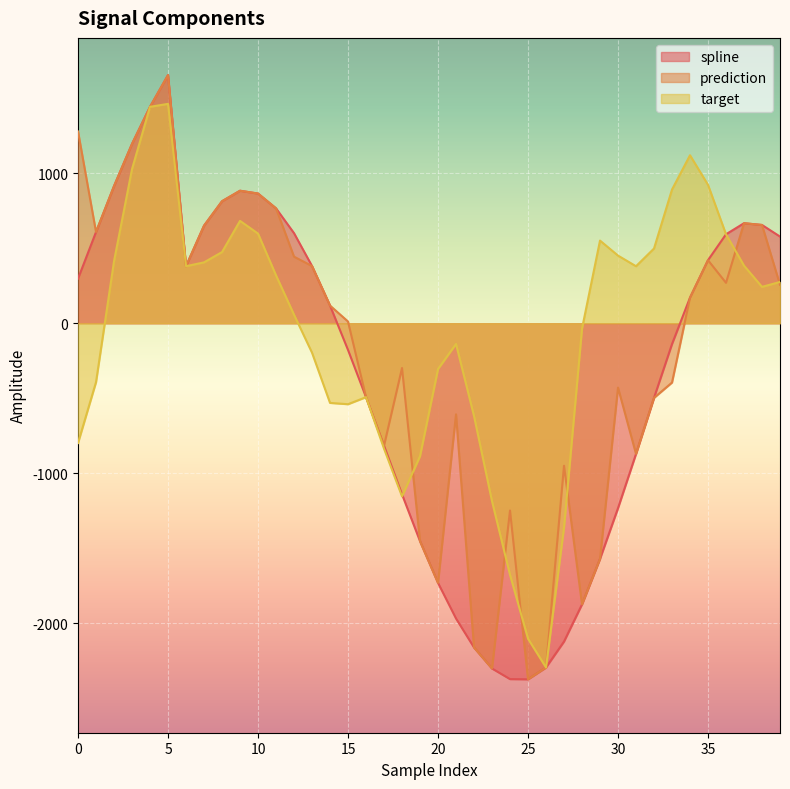

How many values in the prediction series are below 170?

20